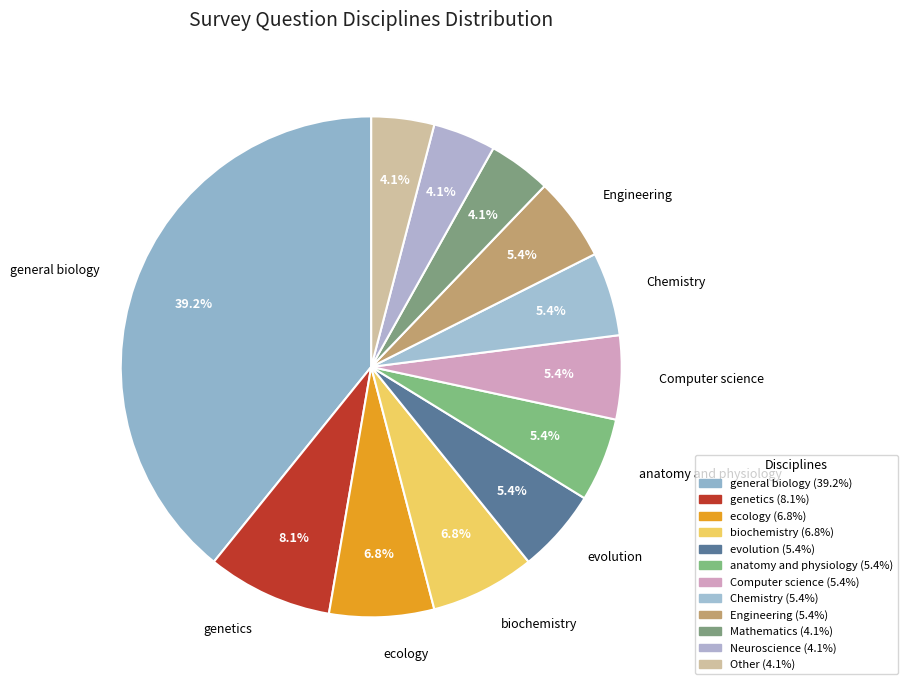

How many segments does this pie chart have?

12